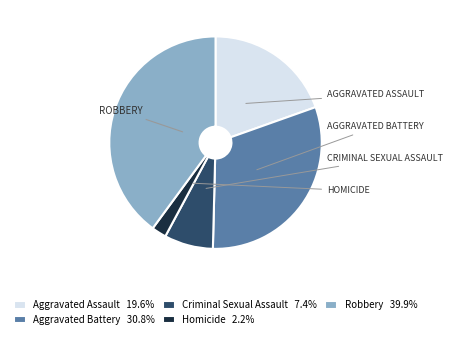

Is there a majority slice in this chart?

No